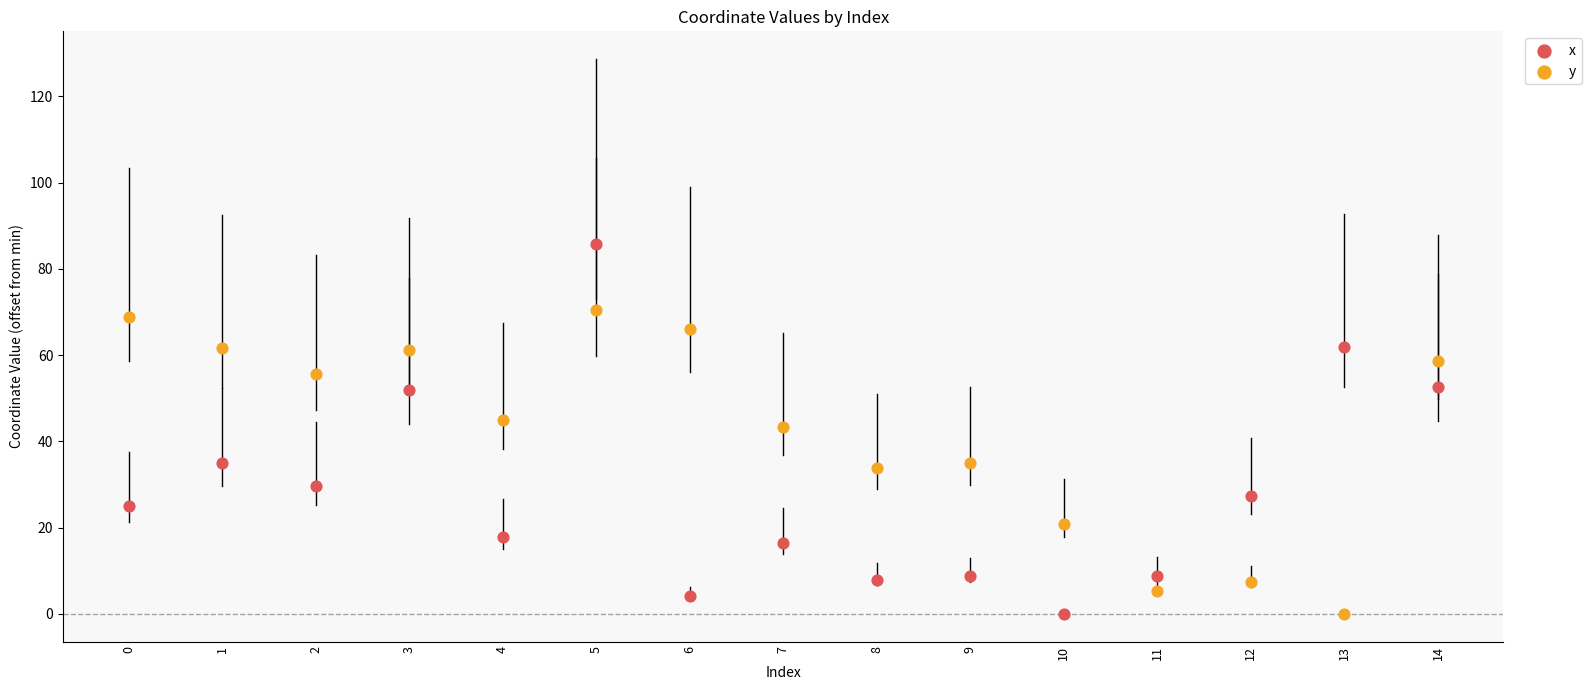

What are all the series names shown in the legend?

x, y